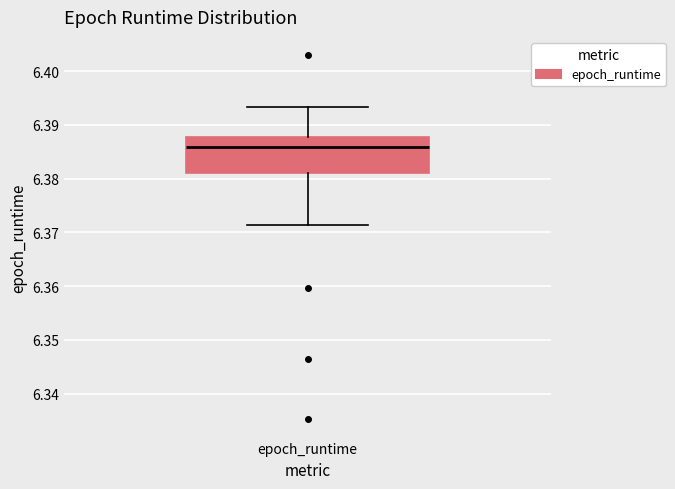

Read this box plot against the y-axis: the position of the median line, the range covered by the box, and the ends of both whiskers. The values are not printed on the chart, so give them approximately, as read against the axis.

median 6.386, box 6.381 to 6.388, whiskers 6.371 to 6.393